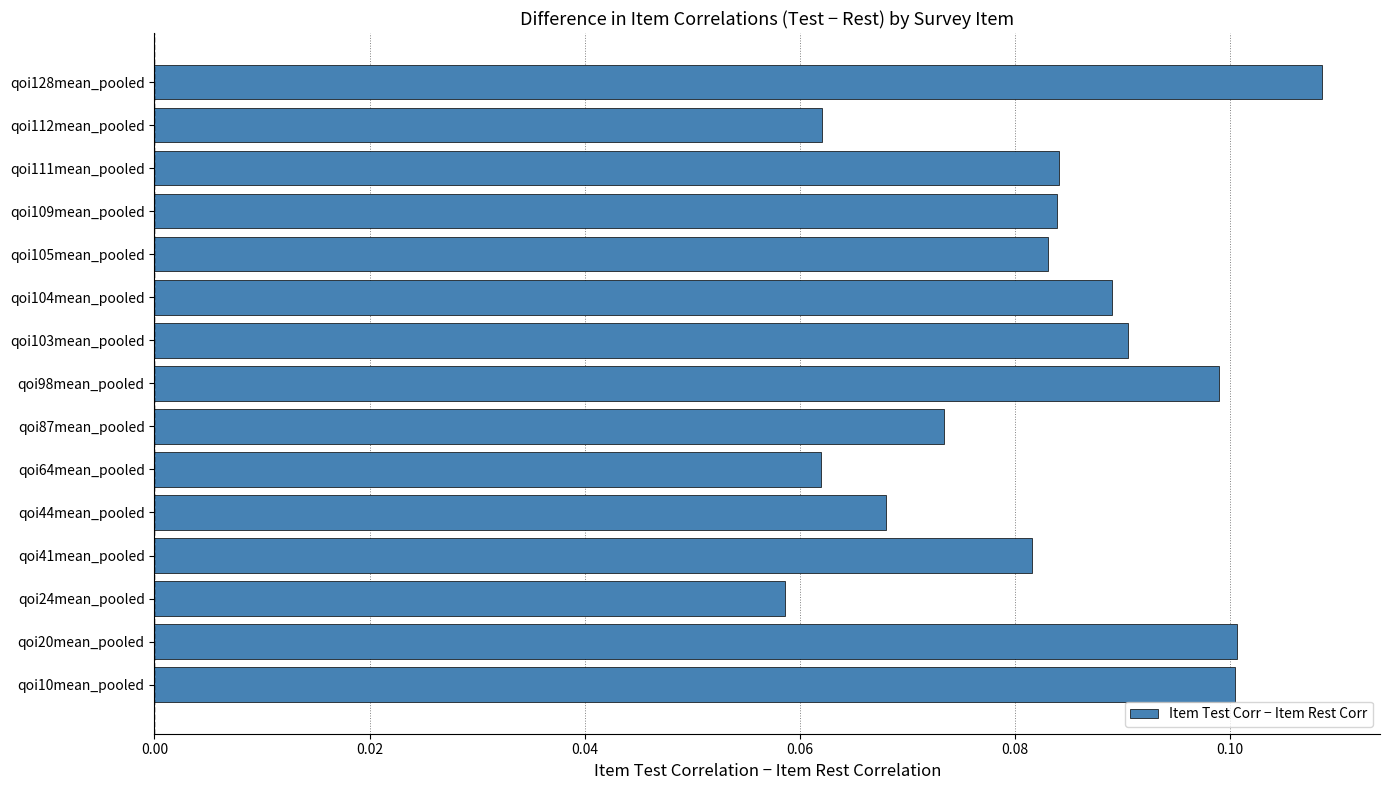

Does the chart contain any negative values?

No